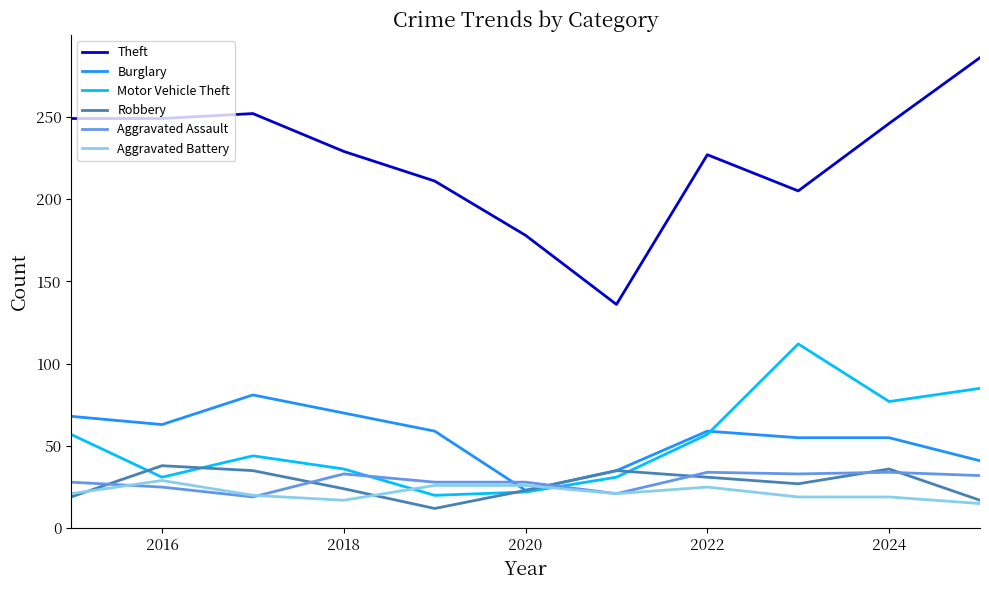

What is the greatest value displayed?

286